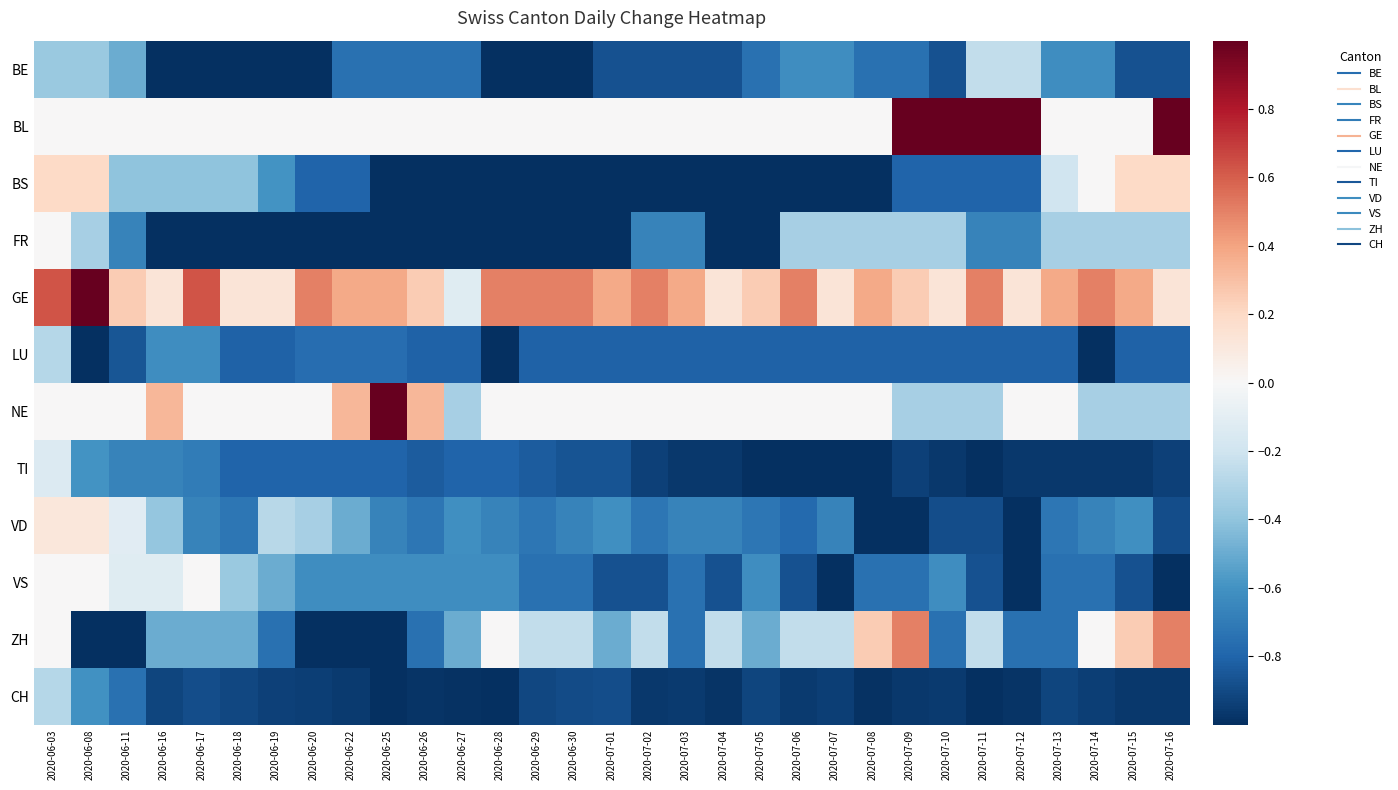

Reading right to left, what are all the values shown in this chart?

BE: 2020-07-16=-0.9	2020-07-15=-0.9	2020-07-14=-0.6	2020-07-13=-0.6	2020-07-12=-0.2	2020-07-11=-0.2	2020-07-10=-0.9	2020-07-09=-0.8	2020-07-08=-0.8	2020-07-07=-0.6	2020-07-06=-0.6	2020-07-05=-0.8	2020-07-04=-0.9	2020-07-03=-0.9	2020-07-02=-0.9	2020-07-01=-0.9	2020-06-30=-1.0	2020-06-29=-1.0	2020-06-28=-1.0	2020-06-27=-0.8	2020-06-26=-0.8	2020-06-25=-0.8	2020-06-22=-0.8	2020-06-20=-1.0	2020-06-19=-1.0	2020-06-18=-1.0	2020-06-17=-1.0	2020-06-16=-1.0	2020-06-11=-0.5	2020-06-08=-0.4	2020-06-03=-0.4
BL: 2020-07-16=1.0	2020-07-15=0.0	2020-07-14=0.0	2020-07-13=0.0	2020-07-12=1.0	2020-07-11=1.0	2020-07-10=1.0	2020-07-09=1.0	2020-07-08=0.0	2020-07-07=0.0	2020-07-06=0.0	2020-07-05=0.0	2020-07-04=0.0	2020-07-03=0.0	2020-07-02=0.0	2020-07-01=0.0	2020-06-30=0.0	2020-06-29=0.0	2020-06-28=0.0	2020-06-27=0.0	2020-06-26=0.0	2020-06-25=0.0	2020-06-22=0.0	2020-06-20=0.0	2020-06-19=0.0	2020-06-18=0.0	2020-06-17=0.0	2020-06-16=0.0	2020-06-11=0.0	2020-06-08=0.0	2020-06-03=0.0
BS: 2020-07-16=0.2	2020-07-15=0.2	2020-07-14=0.0	2020-07-13=-0.2	2020-07-12=-0.8	2020-07-11=-0.8	2020-07-10=-0.8	2020-07-09=-0.8	2020-07-08=-1.0	2020-07-07=-1.0	2020-07-06=-1.0	2020-07-05=-1.0	2020-07-04=-1.0	2020-07-03=-1.0	2020-07-02=-1.0	2020-07-01=-1.0	2020-06-30=-1.0	2020-06-29=-1.0	2020-06-28=-1.0	2020-06-27=-1.0	2020-06-26=-1.0	2020-06-25=-1.0	2020-06-22=-0.8	2020-06-20=-0.8	2020-06-19=-0.6	2020-06-18=-0.4	2020-06-17=-0.4	2020-06-16=-0.4	2020-06-11=-0.4	2020-06-08=0.2	2020-06-03=0.2
FR: 2020-07-16=-0.3	2020-07-15=-0.3	2020-07-14=-0.3	2020-07-13=-0.3	2020-07-12=-0.7	2020-07-11=-0.7	2020-07-10=-0.3	2020-07-09=-0.3	2020-07-08=-0.3	2020-07-07=-0.3	2020-07-06=-0.3	2020-07-05=-1.0	2020-07-04=-1.0	2020-07-03=-0.7	2020-07-02=-0.7	2020-07-01=-1.0	2020-06-30=-1.0	2020-06-29=-1.0	2020-06-28=-1.0	2020-06-27=-1.0	2020-06-26=-1.0	2020-06-25=-1.0	2020-06-22=-1.0	2020-06-20=-1.0	2020-06-19=-1.0	2020-06-18=-1.0	2020-06-17=-1.0	2020-06-16=-1.0	2020-06-11=-0.7	2020-06-08=-0.3	2020-06-03=0.0
GE: 2020-07-16=0.1	2020-07-15=0.4	2020-07-14=0.5	2020-07-13=0.4	2020-07-12=0.1	2020-07-11=0.5	2020-07-10=0.1	2020-07-09=0.2	2020-07-08=0.4	2020-07-07=0.1	2020-07-06=0.5	2020-07-05=0.2	2020-07-04=0.1	2020-07-03=0.4	2020-07-02=0.5	2020-07-01=0.4	2020-06-30=0.5	2020-06-29=0.5	2020-06-28=0.5	2020-06-27=-0.1	2020-06-26=0.2	2020-06-25=0.4	2020-06-22=0.4	2020-06-20=0.5	2020-06-19=0.1	2020-06-18=0.1	2020-06-17=0.6	2020-06-16=0.1	2020-06-11=0.2	2020-06-08=1.0	2020-06-03=0.6
LU: 2020-07-16=-0.8	2020-07-15=-0.8	2020-07-14=-1.0	2020-07-13=-0.8	2020-07-12=-0.8	2020-07-11=-0.8	2020-07-10=-0.8	2020-07-09=-0.8	2020-07-08=-0.8	2020-07-07=-0.8	2020-07-06=-0.8	2020-07-05=-0.8	2020-07-04=-0.8	2020-07-03=-0.8	2020-07-02=-0.8	2020-07-01=-0.8	2020-06-30=-0.8	2020-06-29=-0.8	2020-06-28=-1.0	2020-06-27=-0.8	2020-06-26=-0.8	2020-06-25=-0.8	2020-06-22=-0.8	2020-06-20=-0.8	2020-06-19=-0.8	2020-06-18=-0.8	2020-06-17=-0.6	2020-06-16=-0.6	2020-06-11=-0.9	2020-06-08=-1.0	2020-06-03=-0.3
NE: 2020-07-16=-0.3	2020-07-15=-0.3	2020-07-14=-0.3	2020-07-13=0.0	2020-07-12=0.0	2020-07-11=-0.3	2020-07-10=-0.3	2020-07-09=-0.3	2020-07-08=0.0	2020-07-07=0.0	2020-07-06=0.0	2020-07-05=0.0	2020-07-04=0.0	2020-07-03=0.0	2020-07-02=0.0	2020-07-01=0.0	2020-06-30=0.0	2020-06-29=0.0	2020-06-28=0.0	2020-06-27=-0.3	2020-06-26=0.3	2020-06-25=1.0	2020-06-22=0.3	2020-06-20=0.0	2020-06-19=0.0	2020-06-18=0.0	2020-06-17=0.0	2020-06-16=0.3	2020-06-11=0.0	2020-06-08=0.0	2020-06-03=0.0
TI: 2020-07-16=-0.9	2020-07-15=-1.0	2020-07-14=-1.0	2020-07-13=-1.0	2020-07-12=-1.0	2020-07-11=-1.0	2020-07-10=-1.0	2020-07-09=-0.9	2020-07-08=-1.0	2020-07-07=-1.0	2020-07-06=-1.0	2020-07-05=-1.0	2020-07-04=-1.0	2020-07-03=-1.0	2020-07-02=-0.9	2020-07-01=-0.9	2020-06-30=-0.9	2020-06-29=-0.8	2020-06-28=-0.8	2020-06-27=-0.8	2020-06-26=-0.8	2020-06-25=-0.8	2020-06-22=-0.8	2020-06-20=-0.8	2020-06-19=-0.8	2020-06-18=-0.8	2020-06-17=-0.7	2020-06-16=-0.7	2020-06-11=-0.7	2020-06-08=-0.6	2020-06-03=-0.1
VD: 2020-07-16=-0.9	2020-07-15=-0.6	2020-07-14=-0.7	2020-07-13=-0.7	2020-07-12=-1.0	2020-07-11=-0.9	2020-07-10=-0.9	2020-07-09=-1.0	2020-07-08=-1.0	2020-07-07=-0.7	2020-07-06=-0.8	2020-07-05=-0.7	2020-07-04=-0.7	2020-07-03=-0.7	2020-07-02=-0.7	2020-07-01=-0.6	2020-06-30=-0.7	2020-06-29=-0.7	2020-06-28=-0.7	2020-06-27=-0.6	2020-06-26=-0.7	2020-06-25=-0.7	2020-06-22=-0.5	2020-06-20=-0.3	2020-06-19=-0.3	2020-06-18=-0.7	2020-06-17=-0.7	2020-06-16=-0.4	2020-06-11=-0.1	2020-06-08=0.1	2020-06-03=0.1
VS: 2020-07-16=-1.0	2020-07-15=-0.9	2020-07-14=-0.8	2020-07-13=-0.8	2020-07-12=-1.0	2020-07-11=-0.9	2020-07-10=-0.6	2020-07-09=-0.8	2020-07-08=-0.8	2020-07-07=-1.0	2020-07-06=-0.9	2020-07-05=-0.6	2020-07-04=-0.9	2020-07-03=-0.8	2020-07-02=-0.9	2020-07-01=-0.9	2020-06-30=-0.8	2020-06-29=-0.8	2020-06-28=-0.6	2020-06-27=-0.6	2020-06-26=-0.6	2020-06-25=-0.6	2020-06-22=-0.6	2020-06-20=-0.6	2020-06-19=-0.5	2020-06-18=-0.4	2020-06-17=0.0	2020-06-16=-0.1	2020-06-11=-0.1	2020-06-08=0.0	2020-06-03=0.0
ZH: 2020-07-16=0.5	2020-07-15=0.2	2020-07-14=0.0	2020-07-13=-0.8	2020-07-12=-0.8	2020-07-11=-0.2	2020-07-10=-0.8	2020-07-09=0.5	2020-07-08=0.2	2020-07-07=-0.2	2020-07-06=-0.2	2020-07-05=-0.5	2020-07-04=-0.2	2020-07-03=-0.8	2020-07-02=-0.2	2020-07-01=-0.5	2020-06-30=-0.2	2020-06-29=-0.2	2020-06-28=0.0	2020-06-27=-0.5	2020-06-26=-0.8	2020-06-25=-1.0	2020-06-22=-1.0	2020-06-20=-1.0	2020-06-19=-0.8	2020-06-18=-0.5	2020-06-17=-0.5	2020-06-16=-0.5	2020-06-11=-1.0	2020-06-08=-1.0	2020-06-03=0.0
CH: 2020-07-16=-1.0	2020-07-15=-1.0	2020-07-14=-0.9	2020-07-13=-0.9	2020-07-12=-1.0	2020-07-11=-1.0	2020-07-10=-1.0	2020-07-09=-1.0	2020-07-08=-1.0	2020-07-07=-0.9	2020-07-06=-1.0	2020-07-05=-0.9	2020-07-04=-1.0	2020-07-03=-1.0	2020-07-02=-1.0	2020-07-01=-0.9	2020-06-30=-0.9	2020-06-29=-0.9	2020-06-28=-1.0	2020-06-27=-1.0	2020-06-26=-1.0	2020-06-25=-1.0	2020-06-22=-1.0	2020-06-20=-0.9	2020-06-19=-0.9	2020-06-18=-0.9	2020-06-17=-0.9	2020-06-16=-0.9	2020-06-11=-0.7	2020-06-08=-0.6	2020-06-03=-0.3